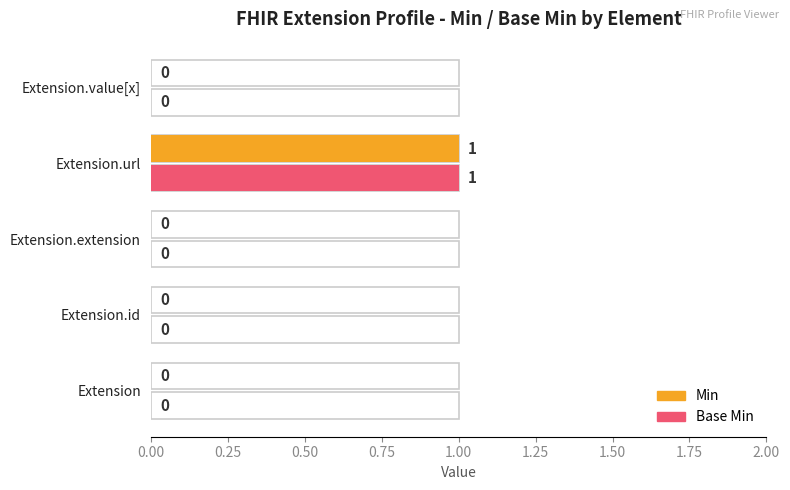

What is the highest value of the Min series?

1